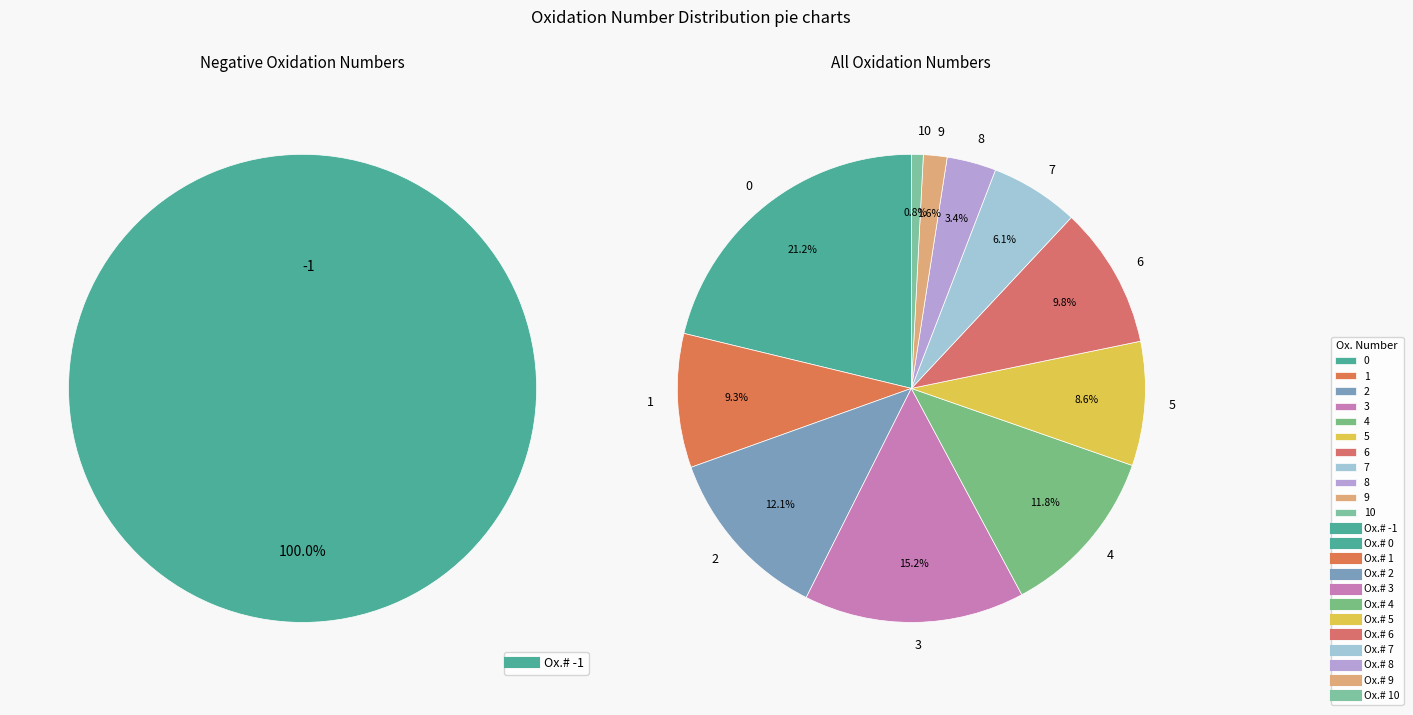

Which category has the smallest portion of the pie?

10